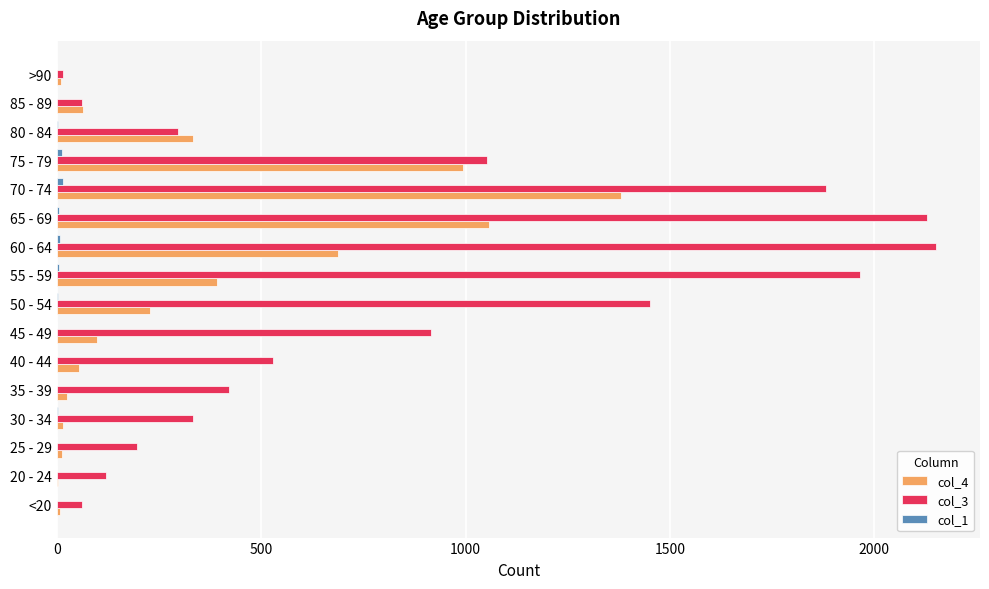

Which series has the largest total across all categories?

col_3